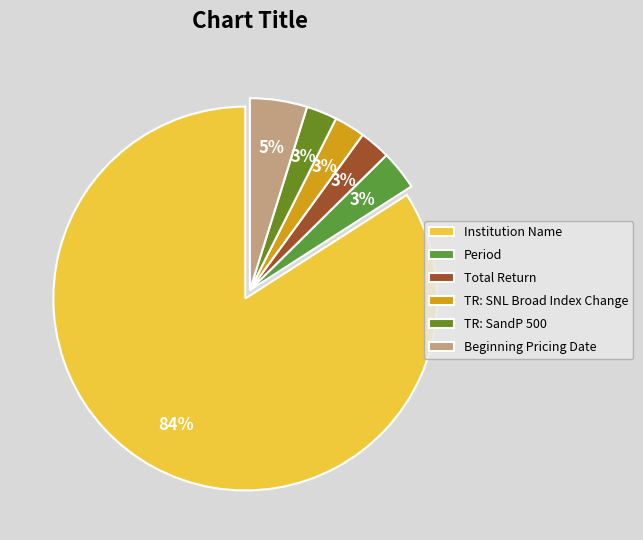

True or false: Beginning Pricing Date accounts for 5% of the total.

True